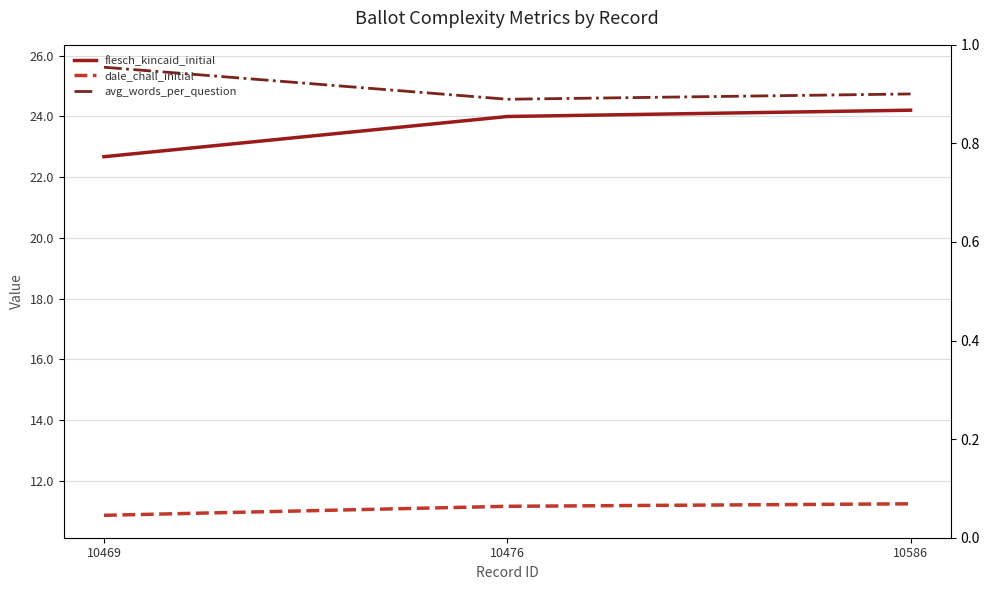

The avg_words_per_question series shows 32.2 at 10586. True or false?

False